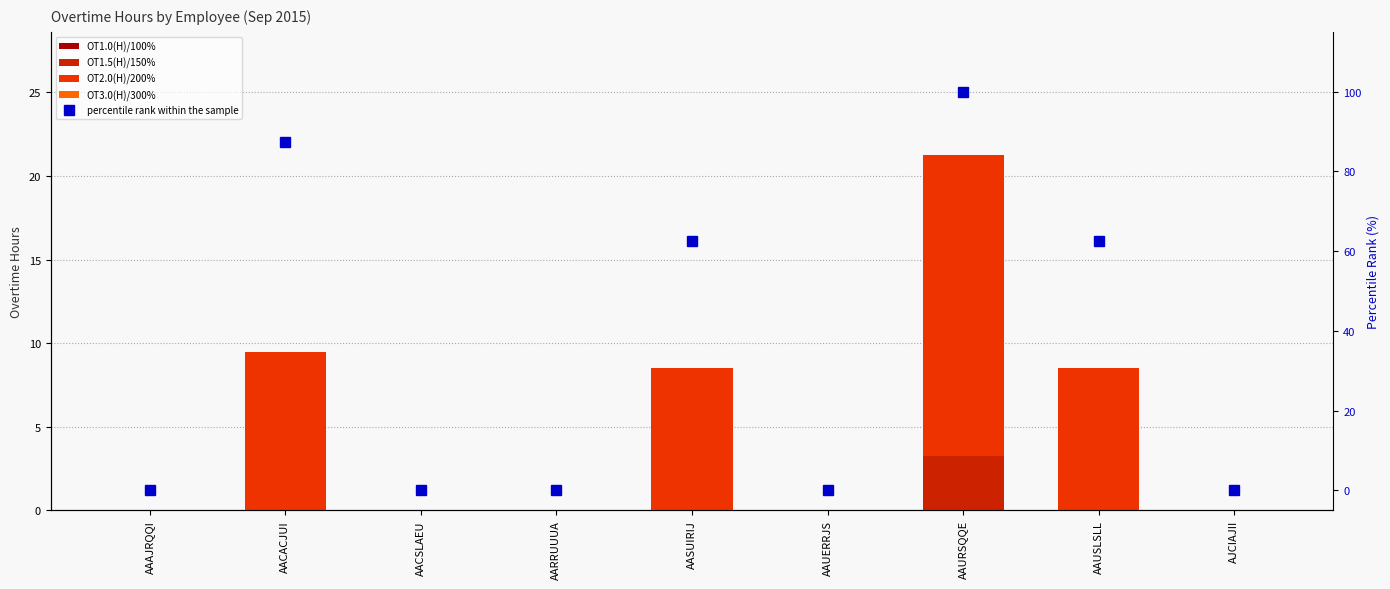

What is the highest value of the percentile rank within the sample series?

100.0